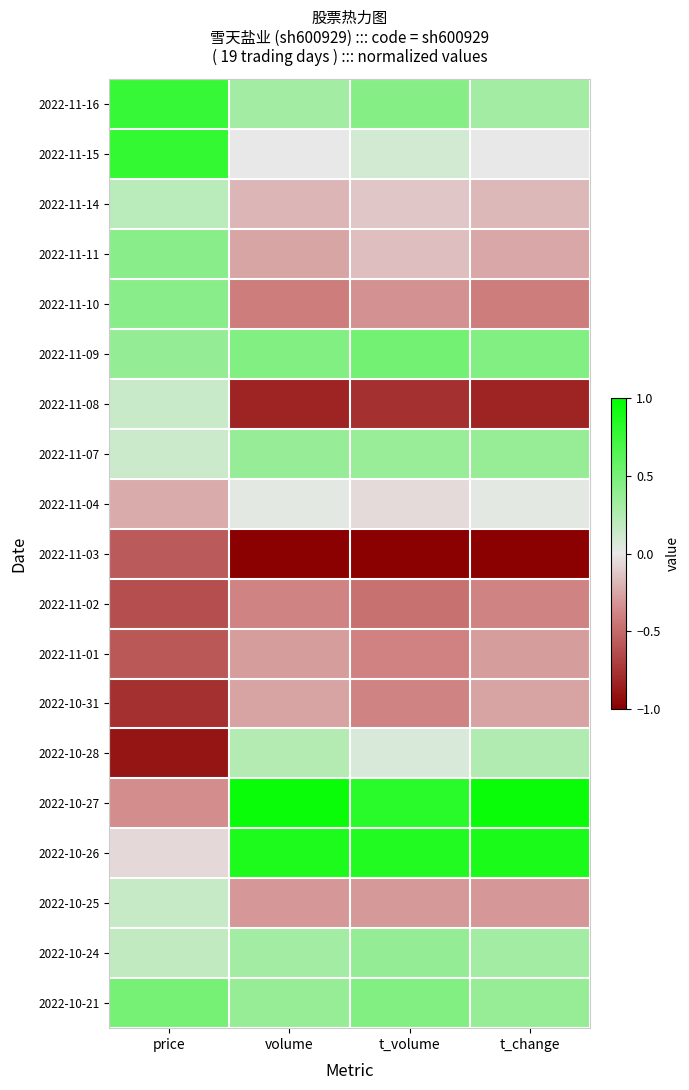

At which category is the sum across all series the highest?

t_volume